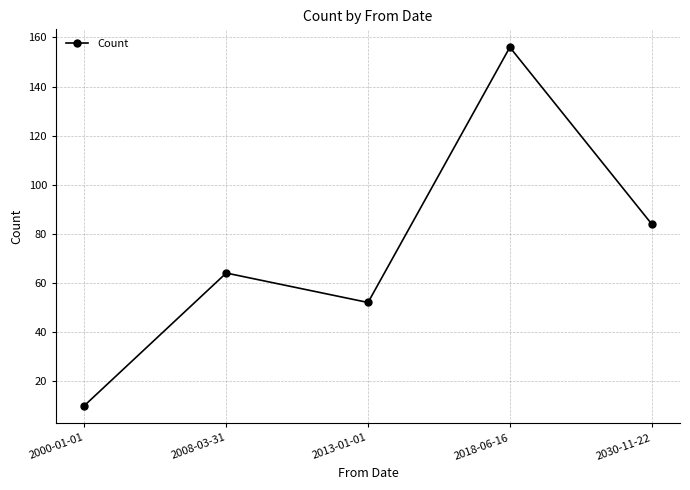

Read the value at 2008-03-31, to the nearest 10.

60